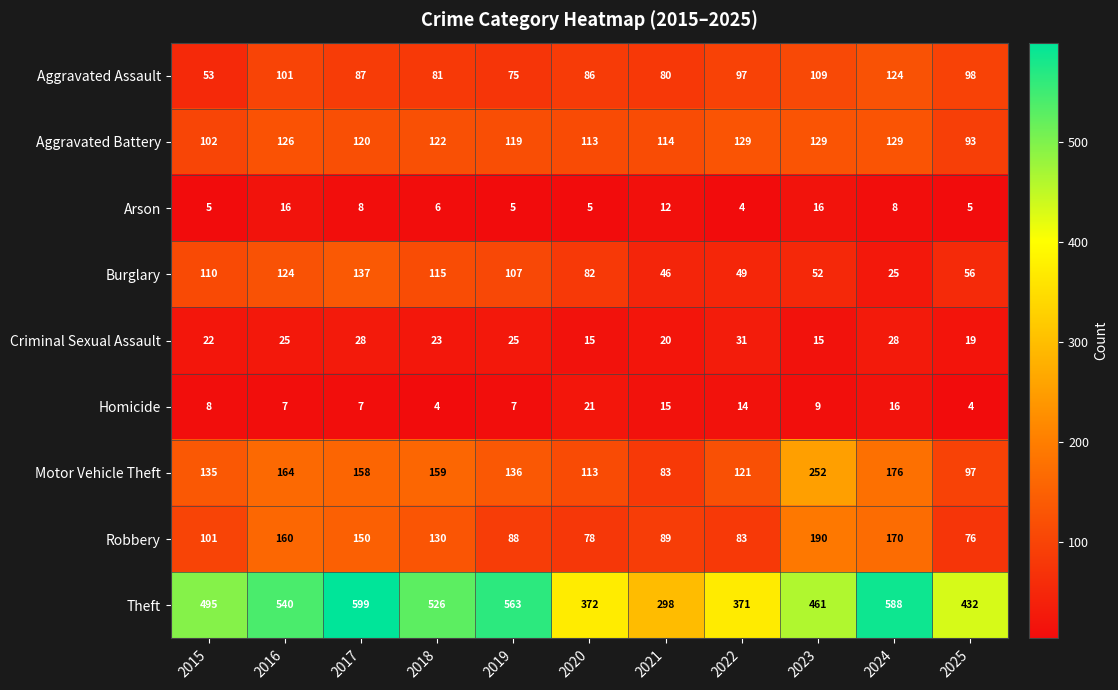

Is it true that Criminal Sexual Assault equals 6 at 2015?

False